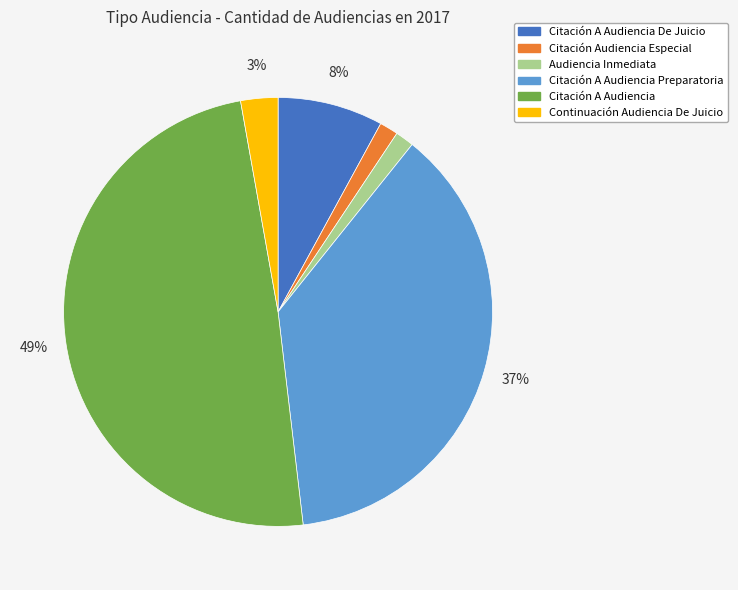

To the nearest percent, what is the difference between the Citación A Audiencia De Juicio and Citación Audiencia Especial slice percentages?

7%